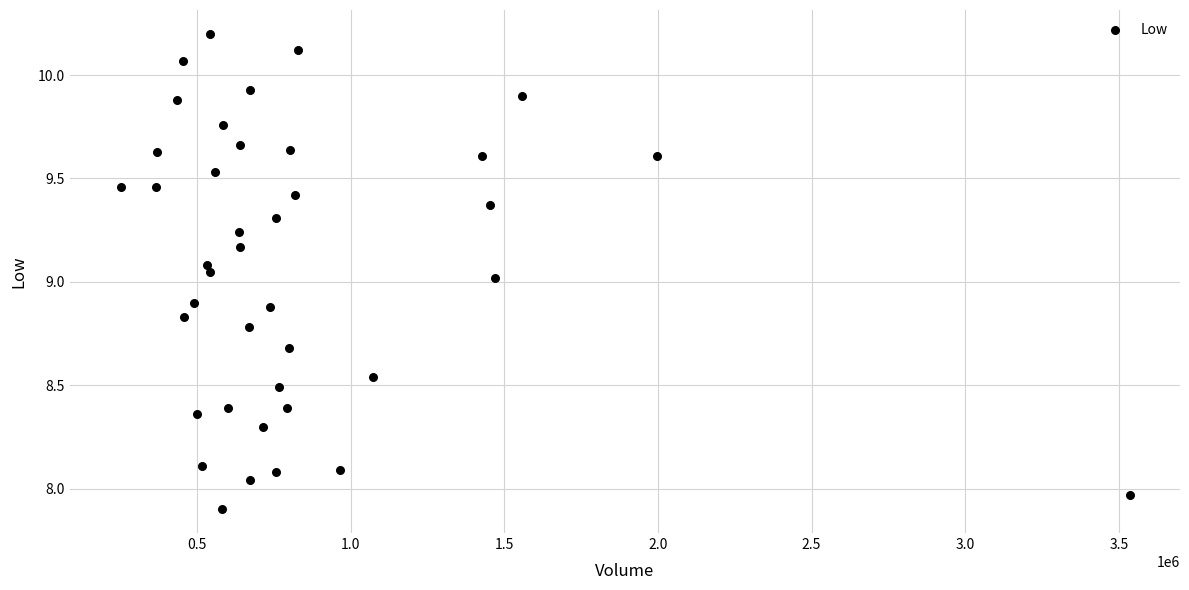

What is the range of Y values (max minus min)?

2.3